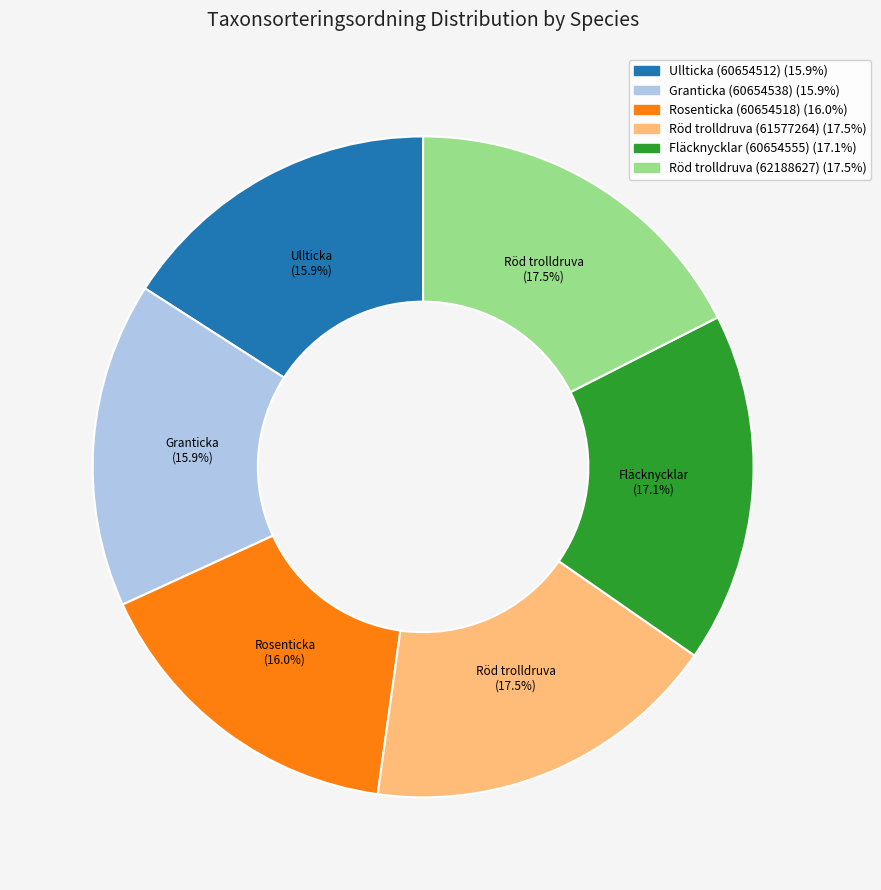

Is there a majority slice in this chart?

No